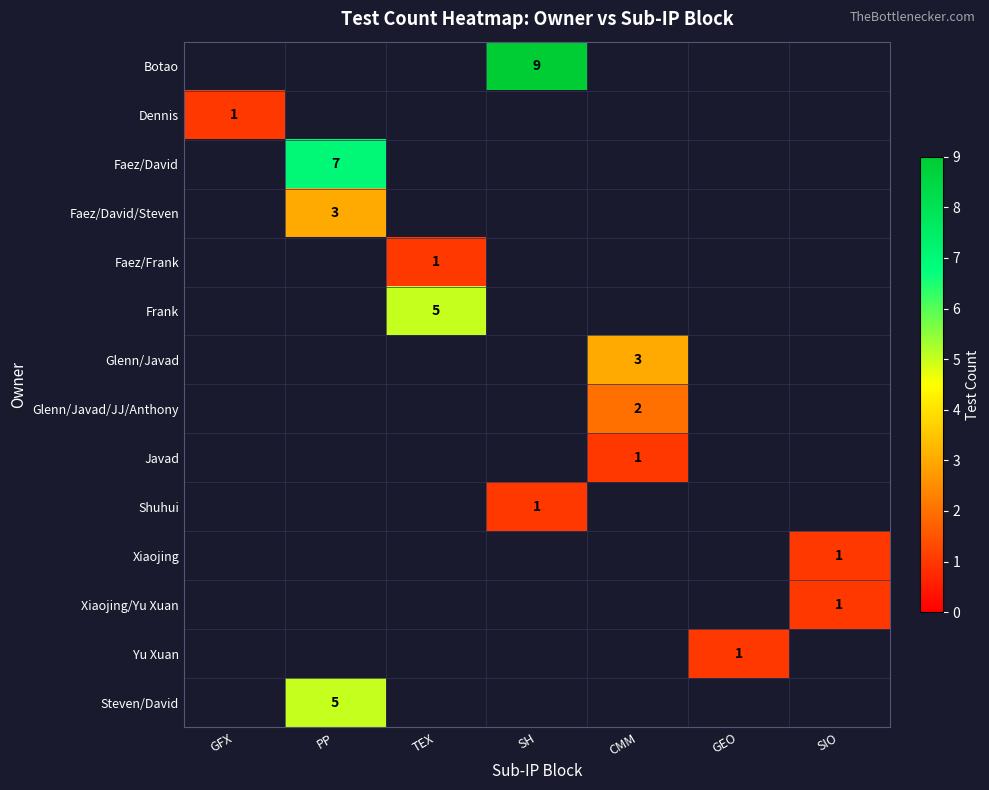

The Glenn/Javad series shows 4 at CMM. True or false?

False